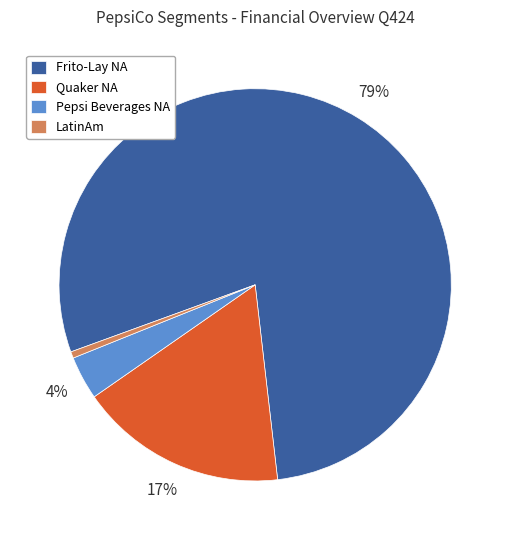

Is the sum of Pepsi Beverages NA and Frito-Lay NA greater than half?

Yes